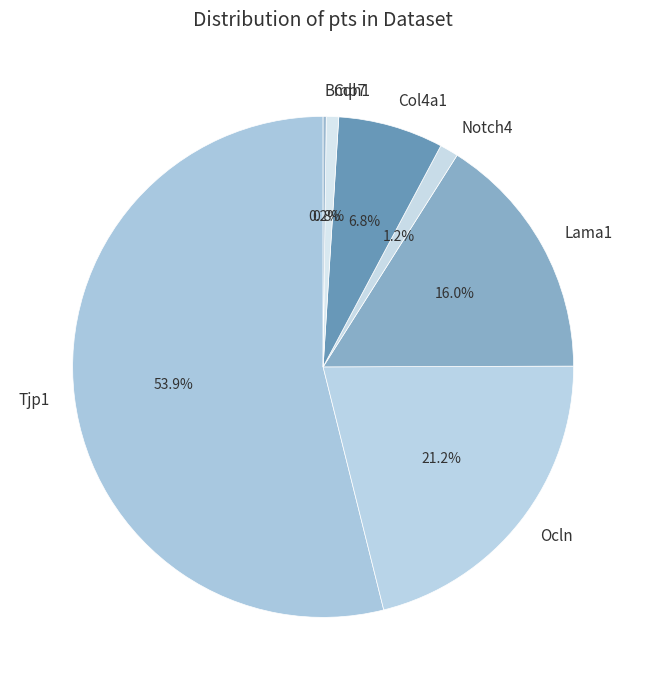

Combined, do Col4a1 and Cdh1 account for over 50%?

No